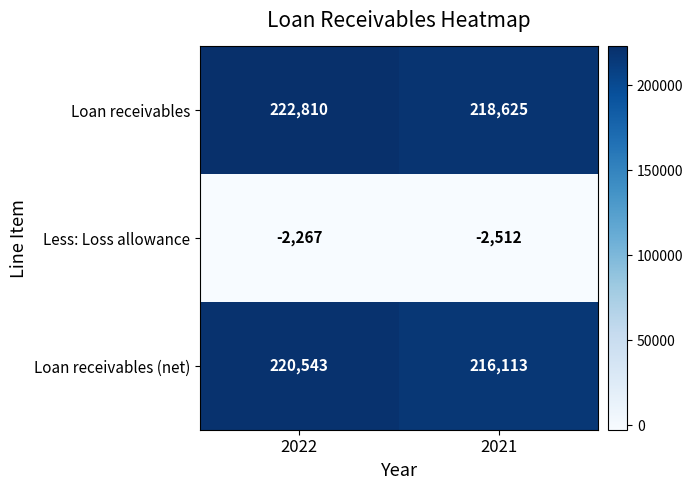

Reading left to right, transcribe all the data shown in this chart.

Loan receivables: 2022=222810	2021=218625
Less: Loss allowance: 2022=-2267	2021=-2512
Loan receivables (net): 2022=220543	2021=216113